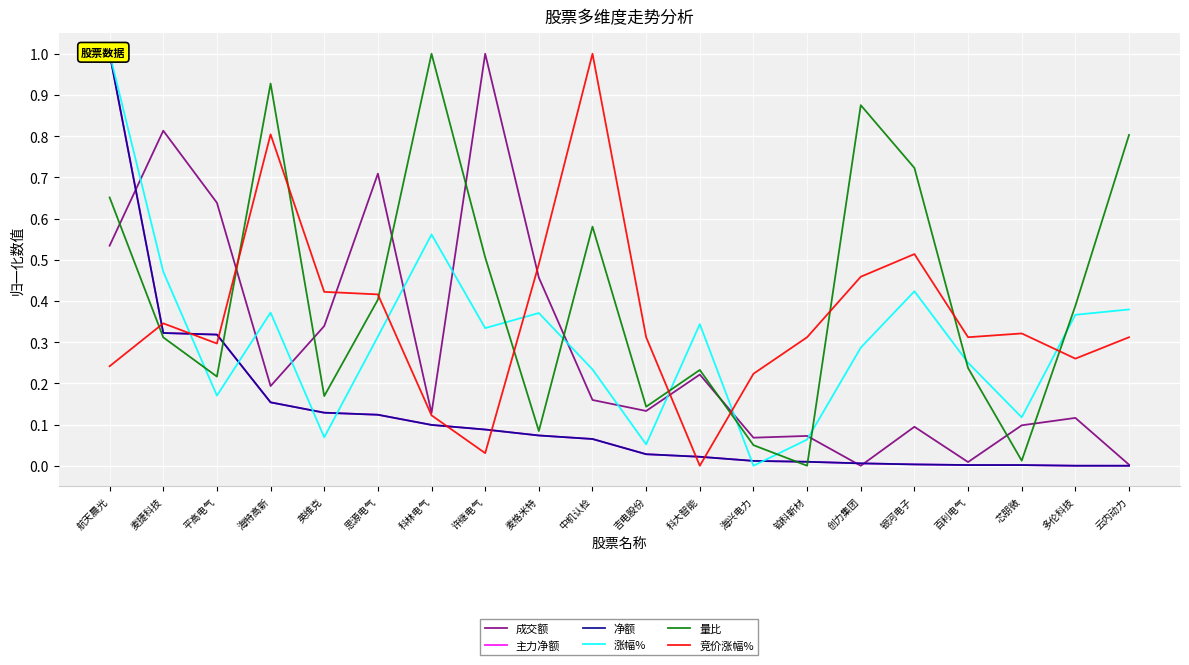

Is this an area chart (filled region under the line)?

No